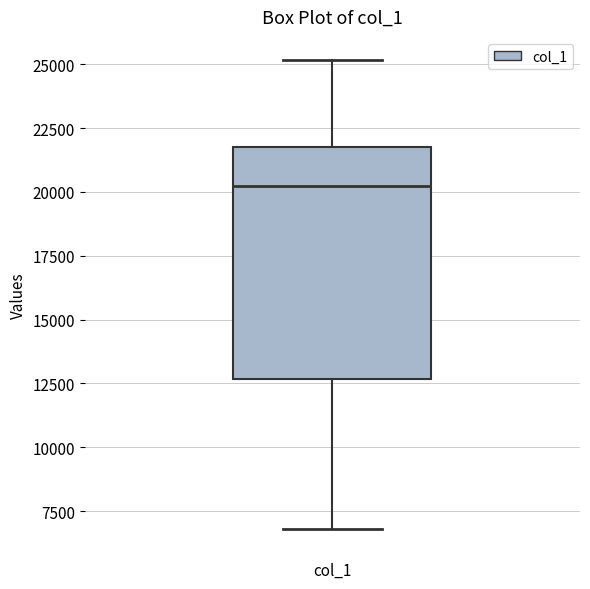

Where does the median line of the box for col_1 sit on the y-axis? The values are not printed on the chart, so give them approximately, as read against the axis.

20000